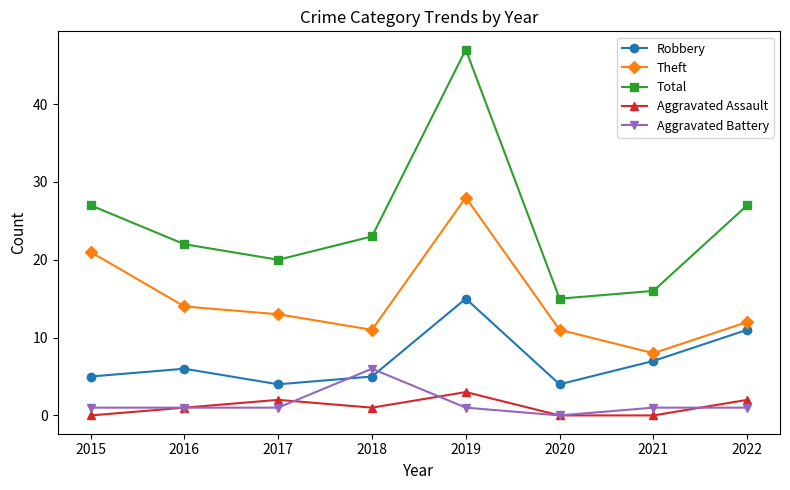

Reading left to right, what are all the values shown in this chart?

Robbery: 5	6	4	5	15	4	7	11
Theft: 21	14	13	11	28	11	8	12
Total: 27	22	20	23	47	15	16	27
Aggravated Assault: 0	1	2	1	3	0	0	2
Aggravated Battery: 1	1	1	6	1	0	1	1